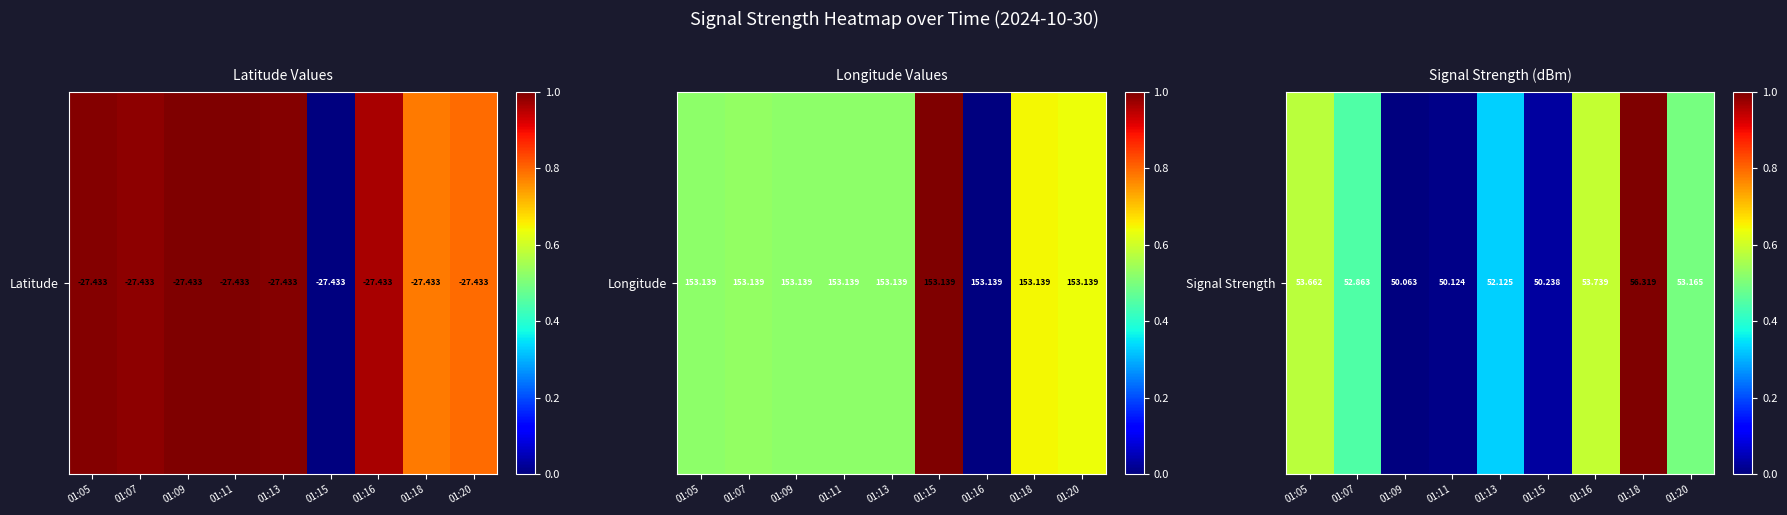

Is it true that the value at 01:16 is 0.6?

True